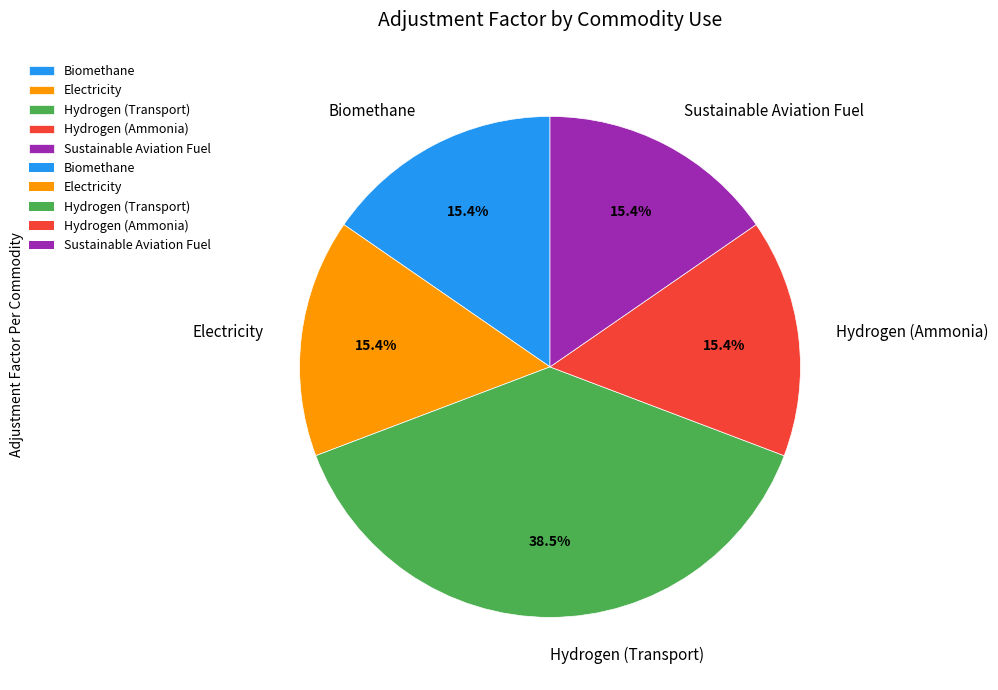

How many slices are in this pie chart?

5